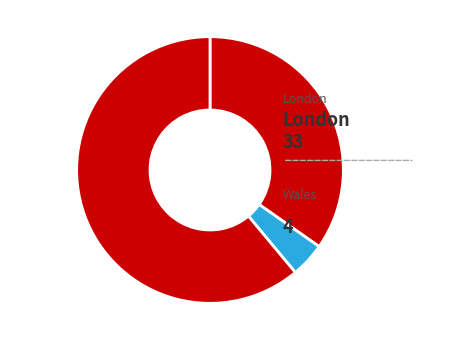

Count the number of slices in the pie.

3